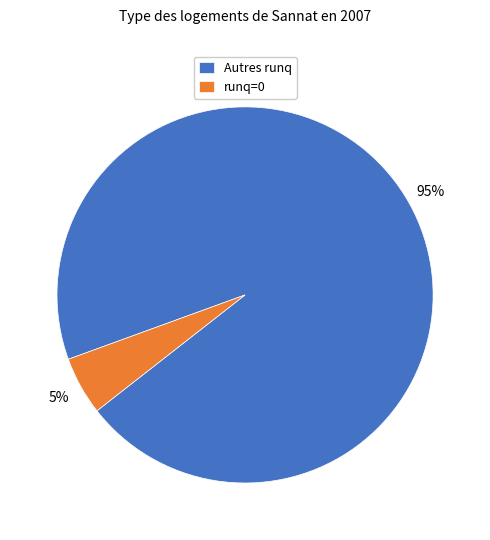

To the nearest percent, what is the difference between the largest and smallest slice percentages?

90%